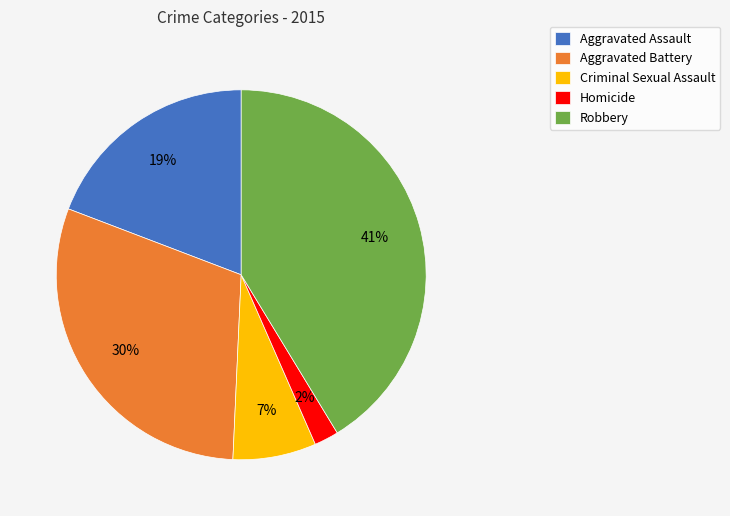

Does Homicide represent more than half of the total?

No